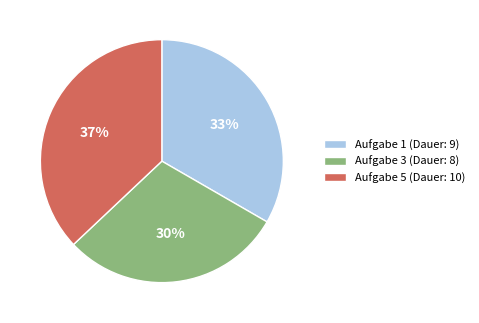

Is there a majority slice in this chart?

No